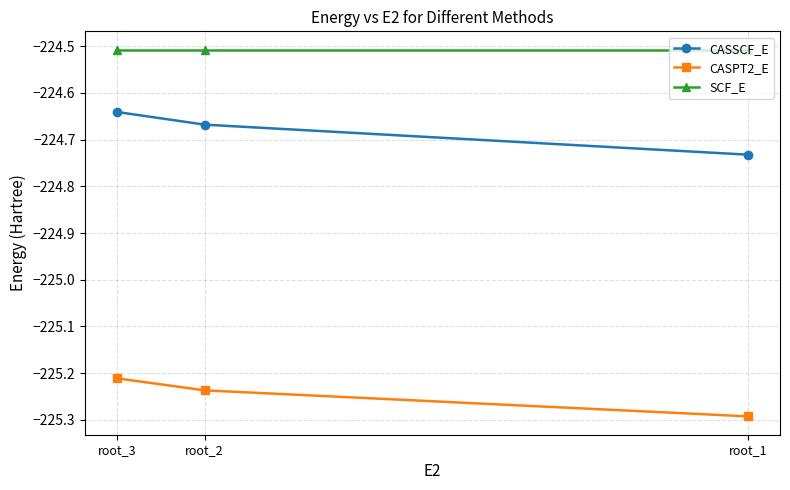

At how many categories does at least one series exceed -225?

3